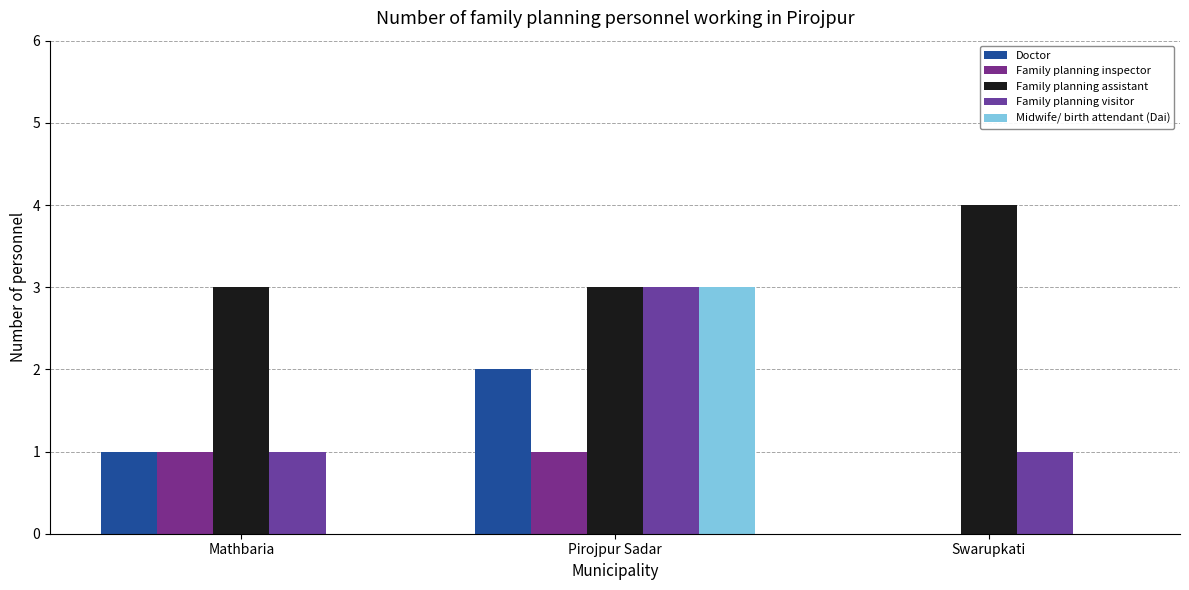

What is the difference between the maximum and minimum values in the Family planning visitor series?

2